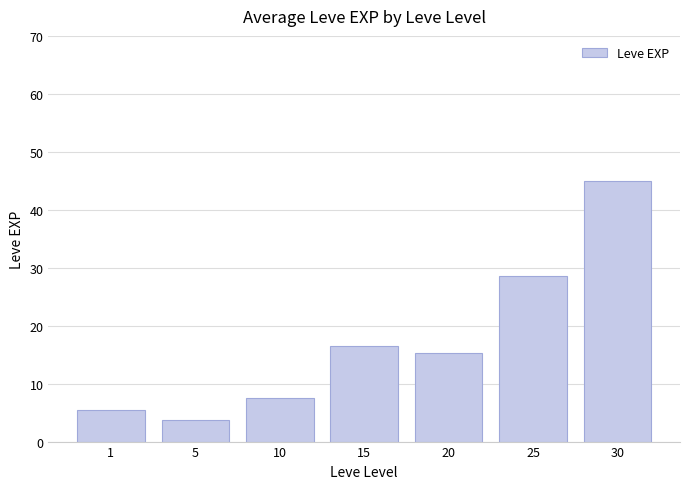

True or false: the data shows 28.6 at 25.

True